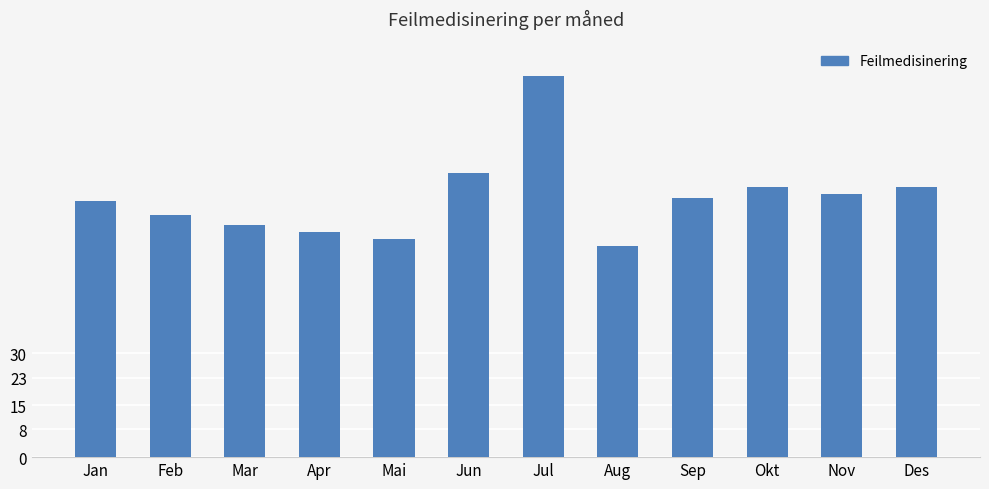

What is the label of the 11th bar from the left?

Nov